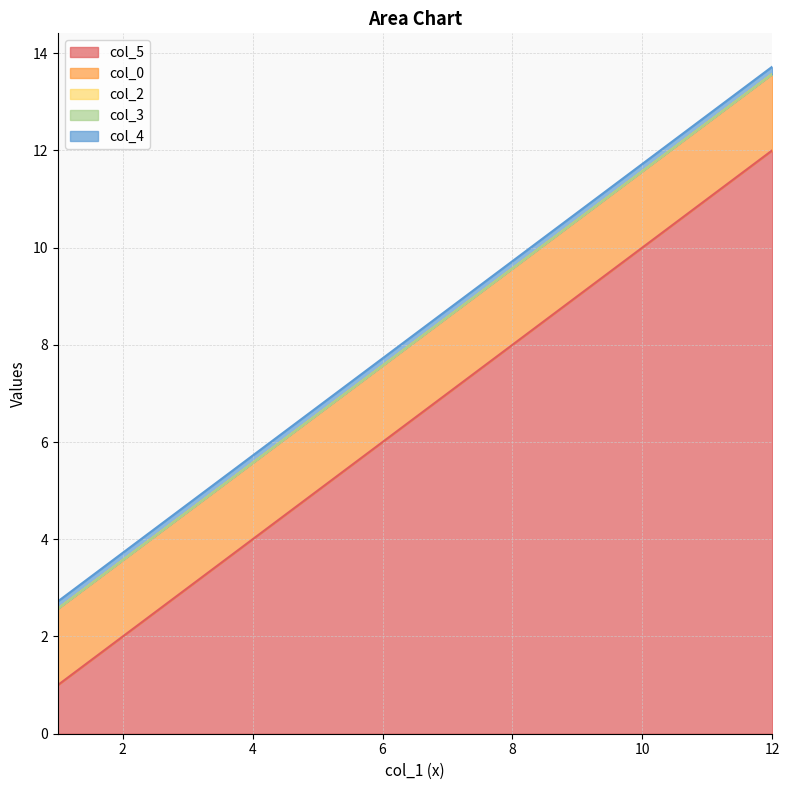

What is the maximum value shown in the chart?

12.0